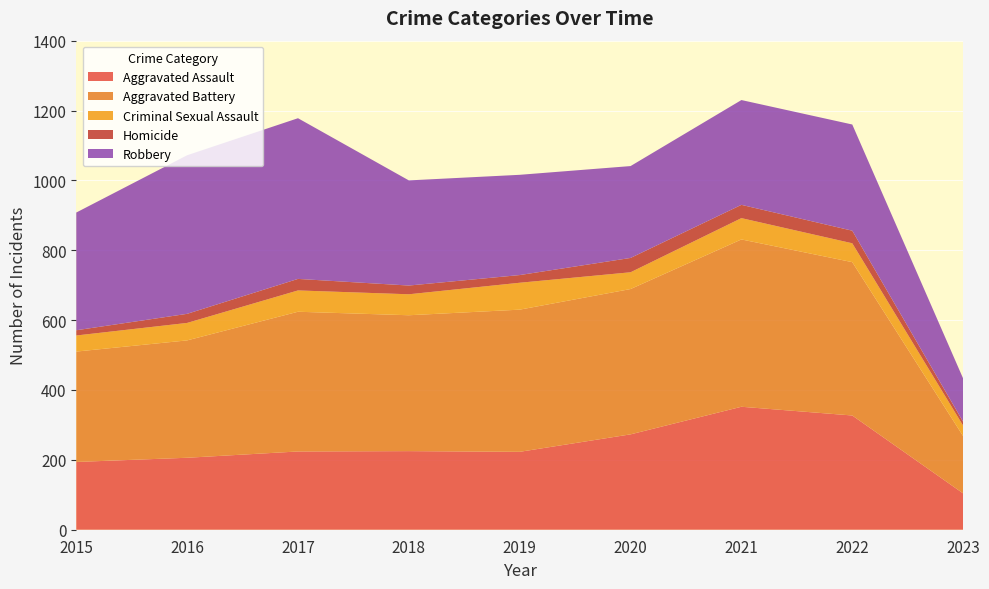

Reading right to left, transcribe all the data shown in this chart.

Aggravated Assault: 2023=104	2022=327	2021=352	2020=273	2019=223	2018=225	2017=224	2016=206	2015=194
Aggravated Battery: 2023=164	2022=439	2021=479	2020=416	2019=407	2018=389	2017=400	2016=336	2015=316
Criminal Sexual Assault: 2023=30	2022=54	2021=61	2020=48	2019=77	2018=60	2017=61	2016=50	2015=46
Homicide: 2023=11	2022=36	2021=38	2020=41	2019=22	2018=25	2017=33	2016=26	2015=15
Robbery: 2023=124	2022=304	2021=300	2020=263	2019=287	2018=301	2017=460	2016=454	2015=337